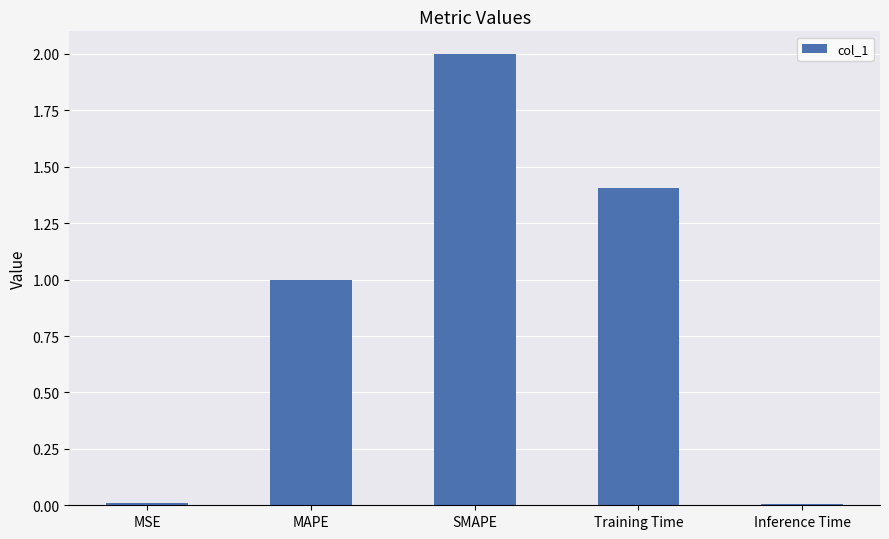

Between Training Time and SMAPE, which is larger?

SMAPE